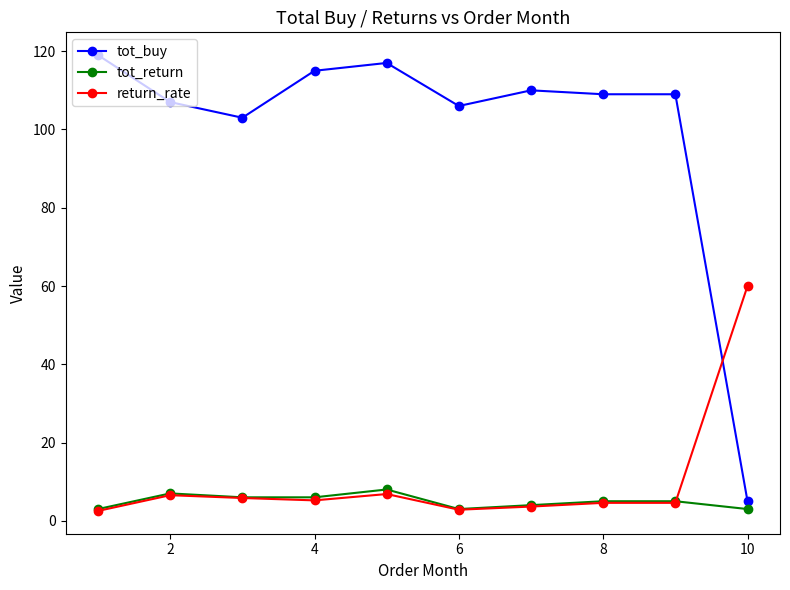

What is the average value of the tot_buy series?

100.0